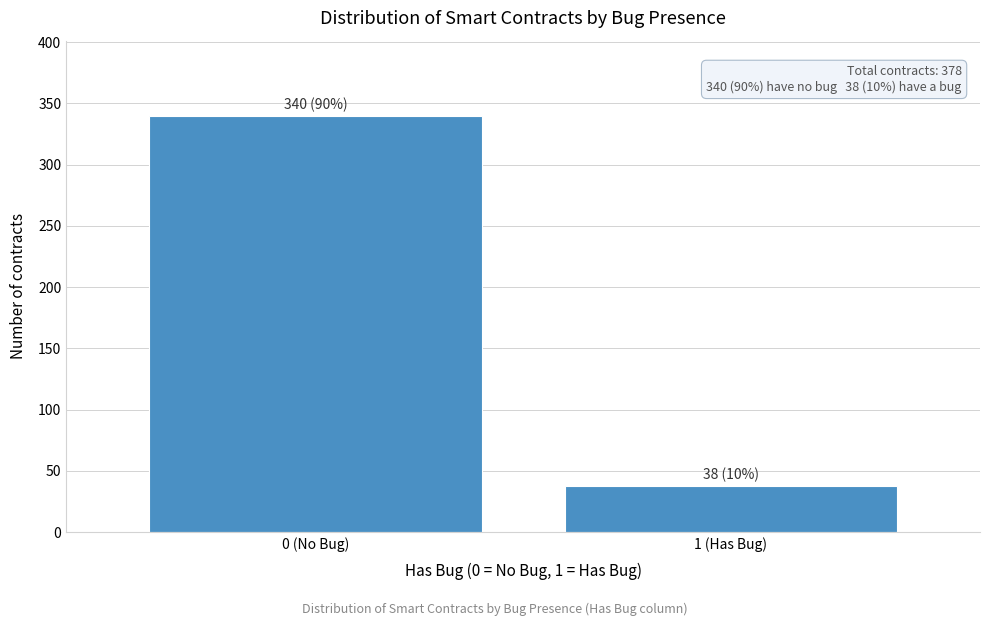

Reading left to right, transcribe all the data shown in this chart.

0 (No Bug)=340	1 (Has Bug)=38